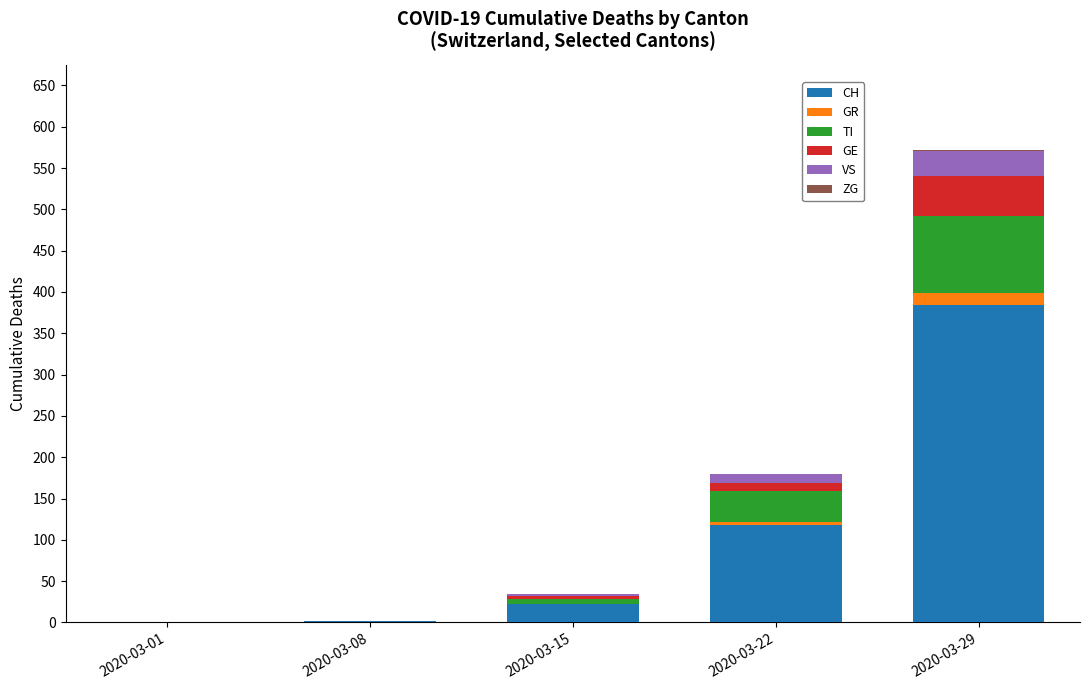

Which category has the highest value in the CH series?

2020-03-29